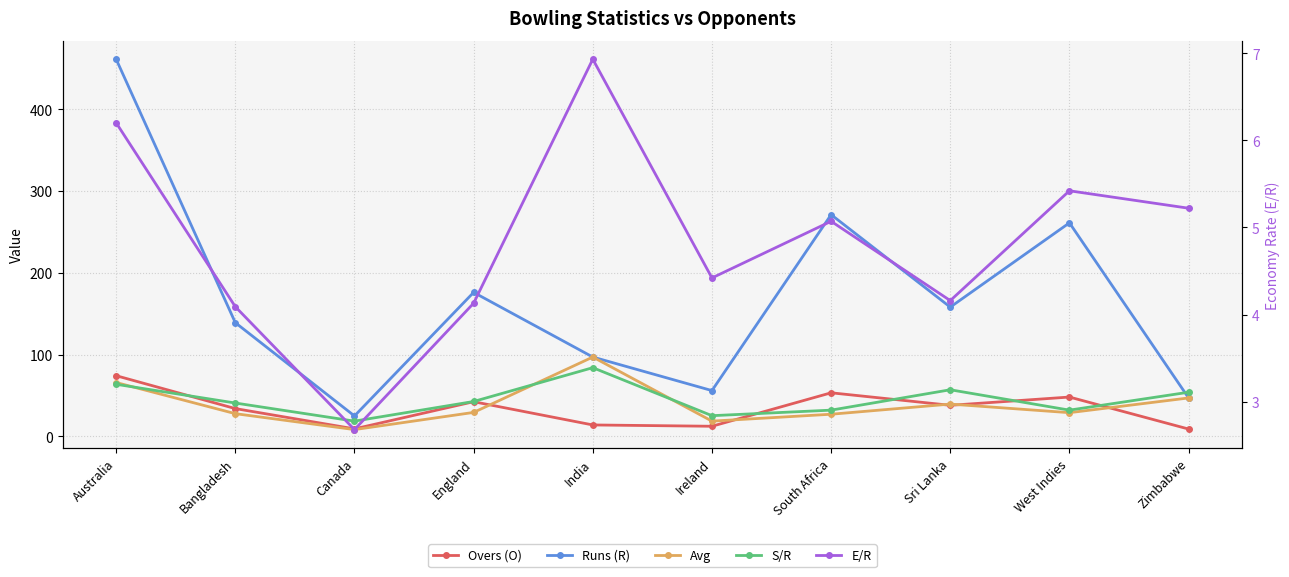

Reading left to right, what are all the values shown in this chart?

Overs (O): Australia=74.2	Bangladesh=34.0	Canada=9.2	England=42.4	India=14.0	Ireland=12.4	South Africa=53.3	Sri Lanka=38.0	West Indies=48.1	Zimbabwe=9.0
Runs (R): Australia=461.0	Bangladesh=139.0	Canada=25.0	England=176.0	India=97.0	Ireland=56.0	South Africa=271.0	Sri Lanka=158.0	West Indies=261.0	Zimbabwe=47.0
Avg: Australia=65.9	Bangladesh=27.8	Canada=8.3	England=29.3	India=97.0	Ireland=18.7	South Africa=27.1	Sri Lanka=39.5	West Indies=29.0	Zimbabwe=47.0
S/R: Australia=63.7	Bangladesh=40.8	Canada=18.7	England=42.7	India=84.0	Ireland=25.3	South Africa=32.1	Sri Lanka=57.0	West Indies=32.1	Zimbabwe=54.0
E/R: Australia=6.2	Bangladesh=4.1	Canada=2.7	England=4.1	India=6.9	Ireland=4.4	South Africa=5.1	Sri Lanka=4.2	West Indies=5.4	Zimbabwe=5.2